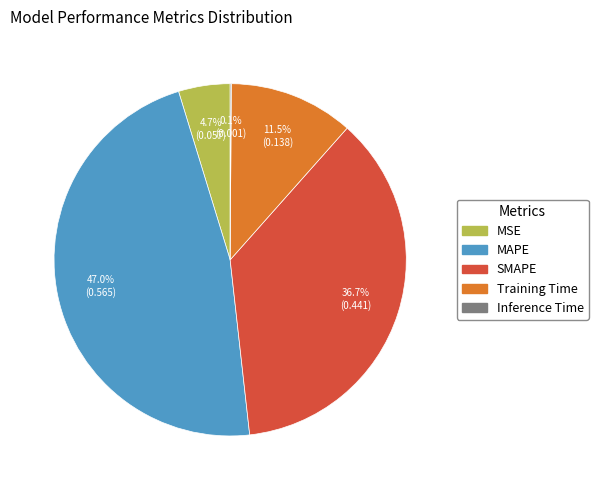

What is the largest slice in the pie chart?

MAPE